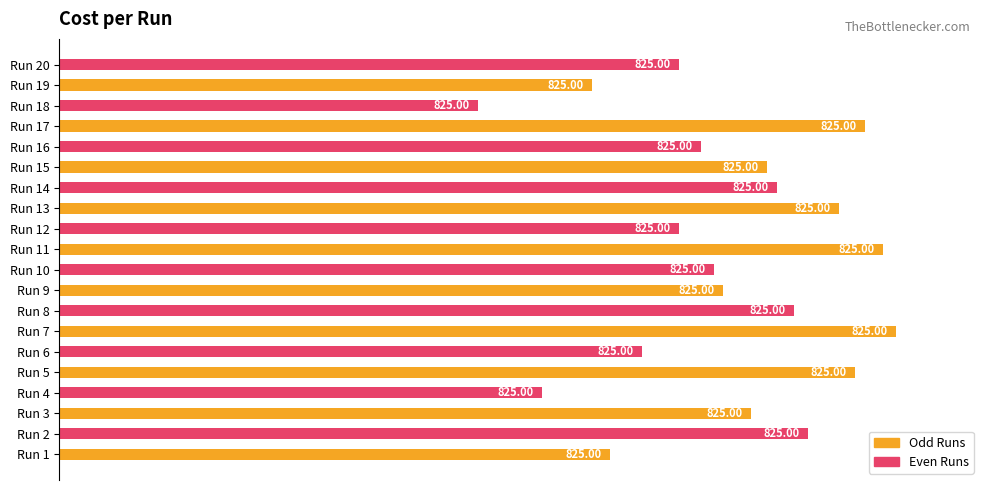

How many bars are there in total?

20